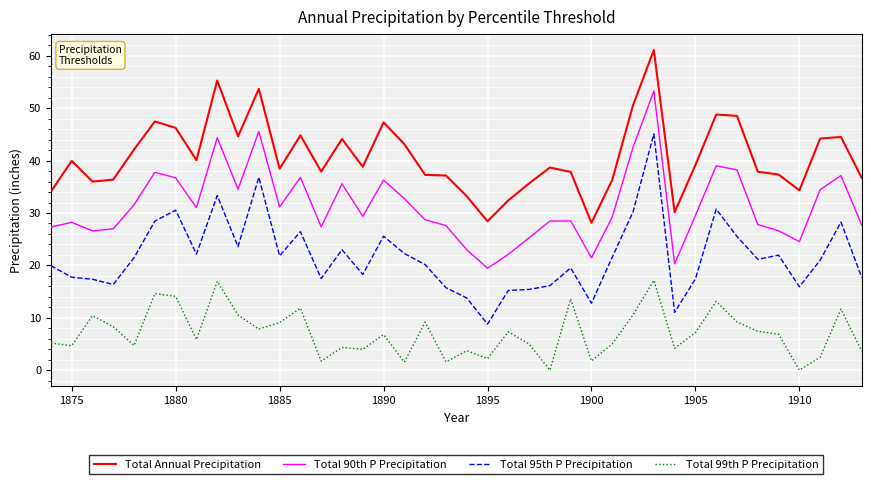

List the series in order of their peak value, lowest first.

Total 99th P Precipitation, Total 95th P Precipitation, Total 90th P Precipitation, Total Annual Precipitation